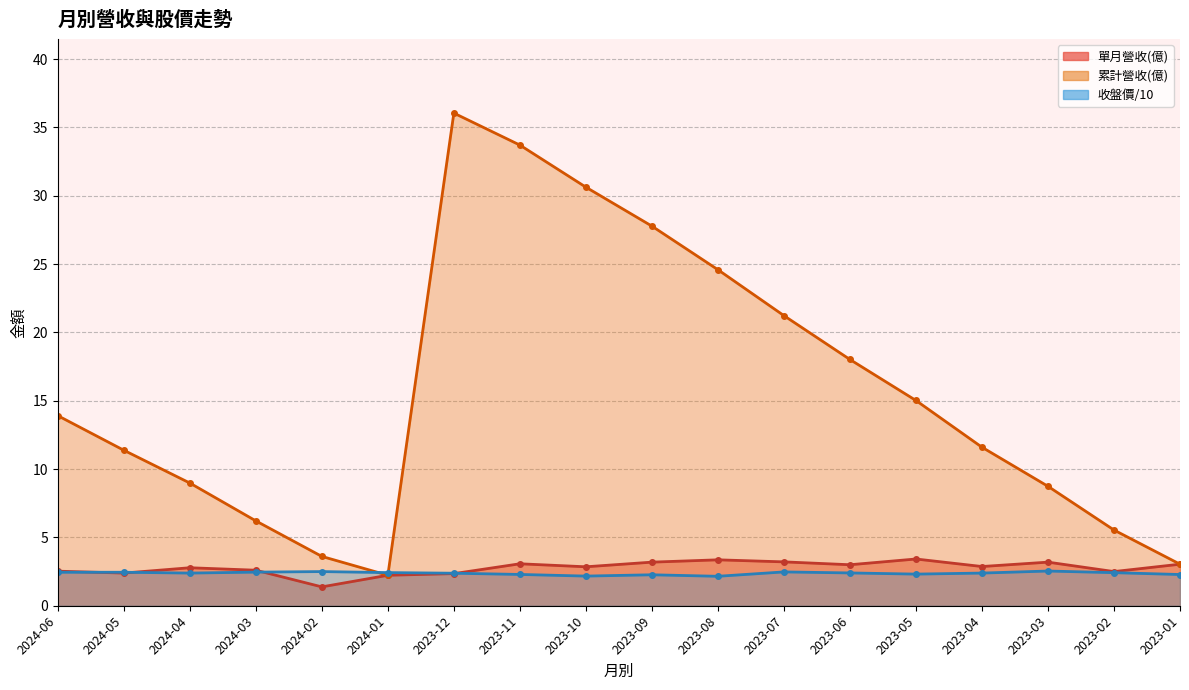

What is the minimum value for 收盤價?

2.2